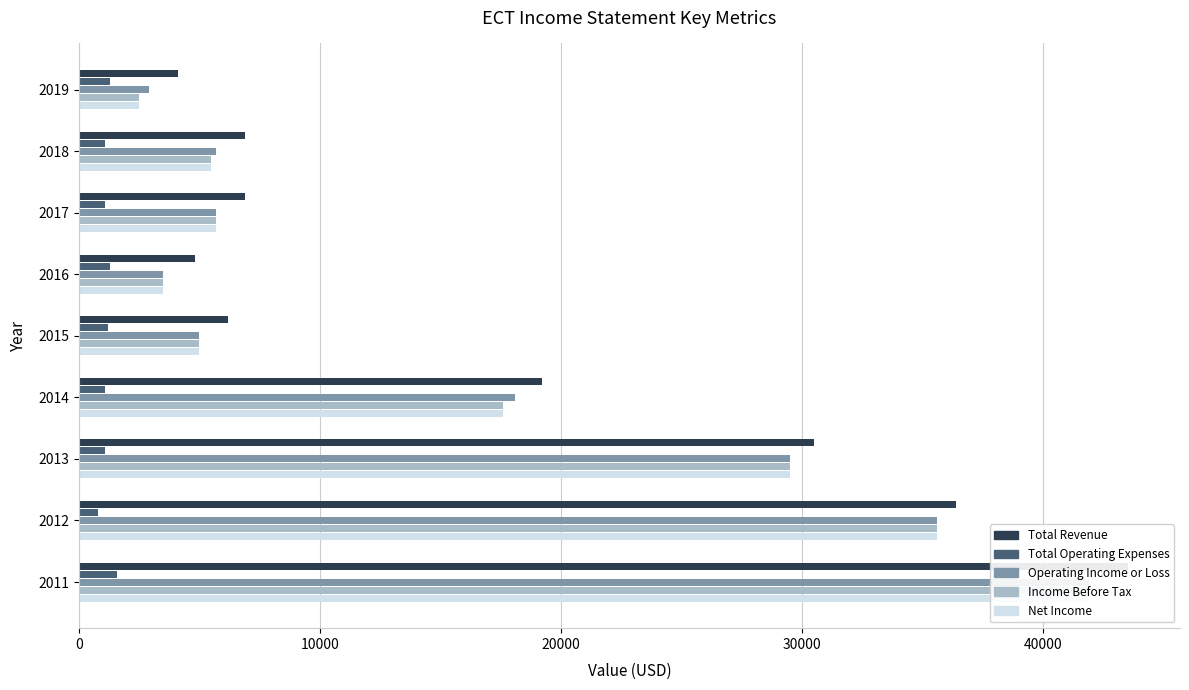

At how many categories does at least one series exceed 29092?

3